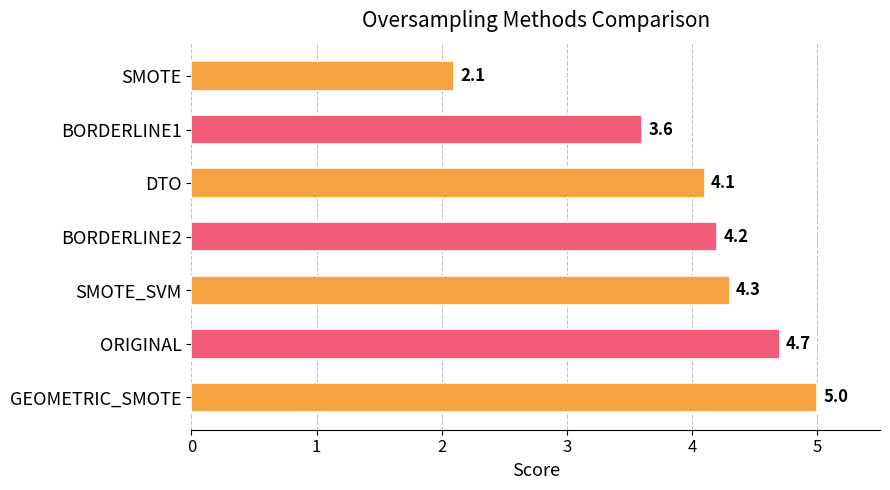

Count the number of categories in the chart.

7